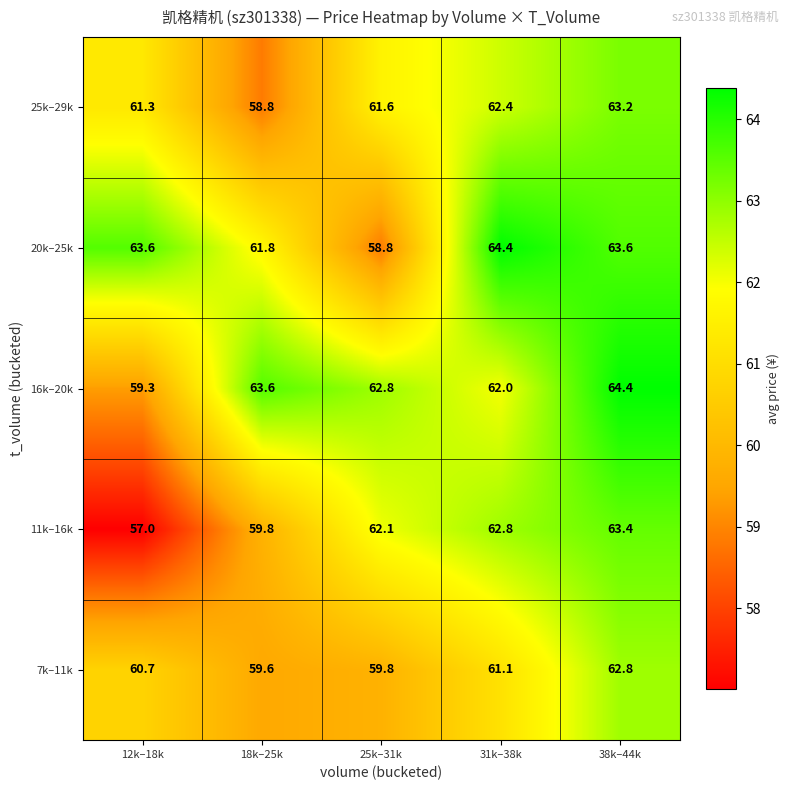

The value of 7k–11k at 31k–38k is 61.1. True or false?

True